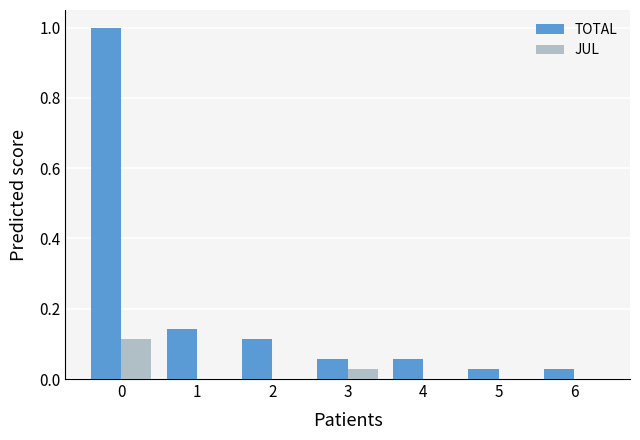

What is the sum of all TOTAL values?

1.4